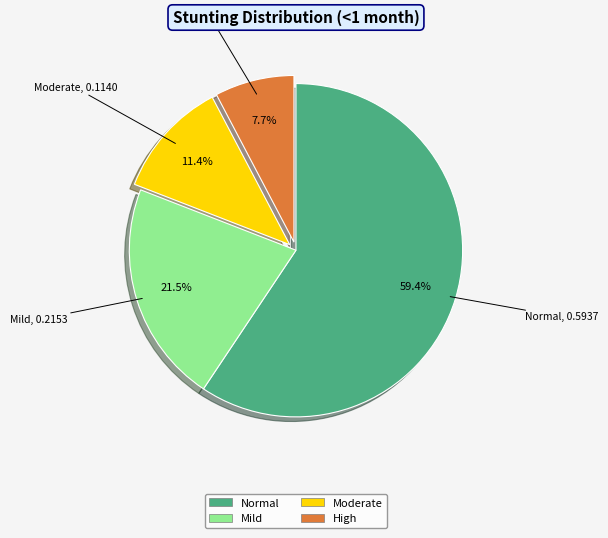

Is there any slice that represents more than half of the pie?

Yes